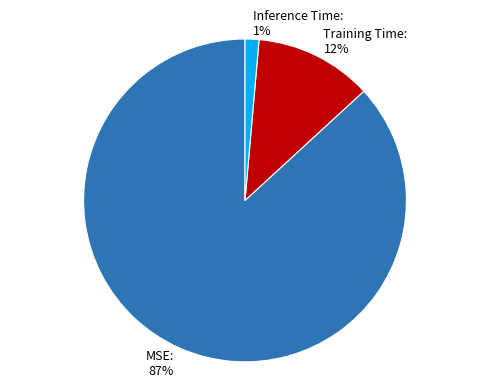

Count the number of slices in the pie.

3